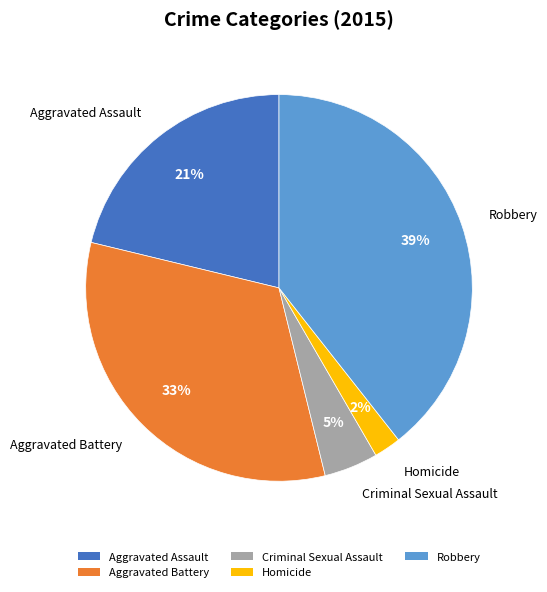

Does any single category account for the majority?

No